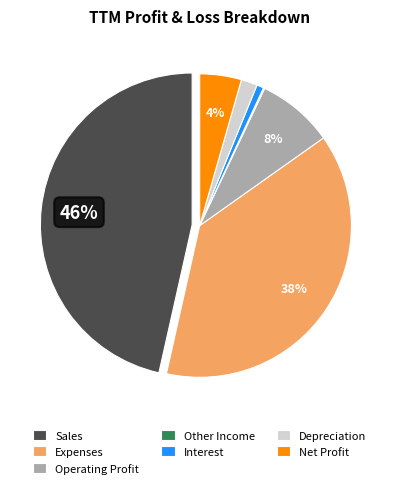

Which has a higher value, Operating Profit or Net Profit?

Operating Profit